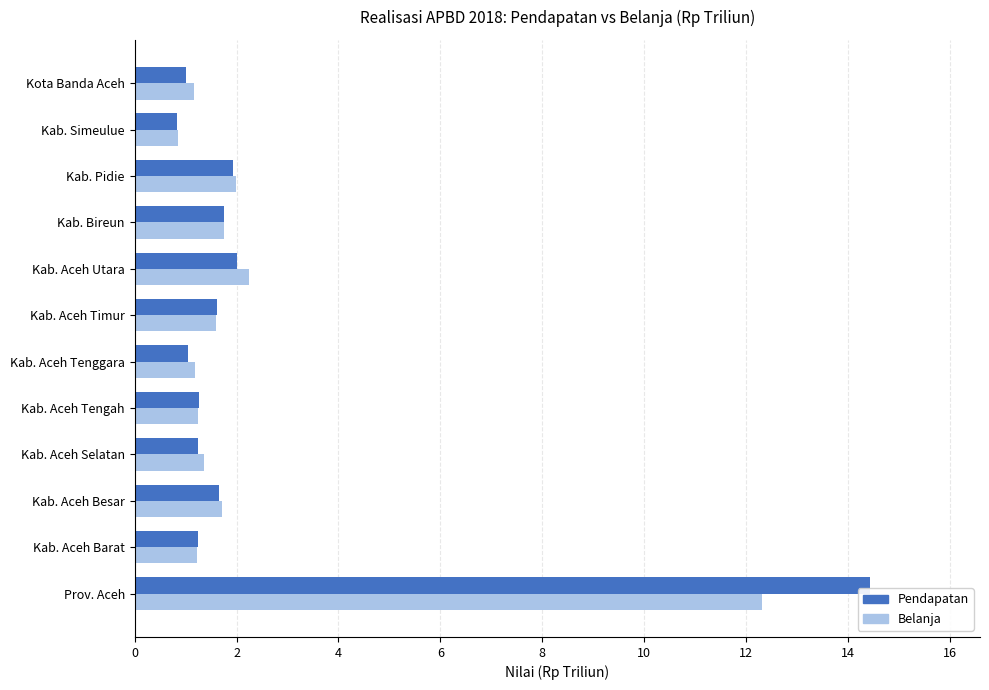

Which series has the widest spread of values?

Pendapatan